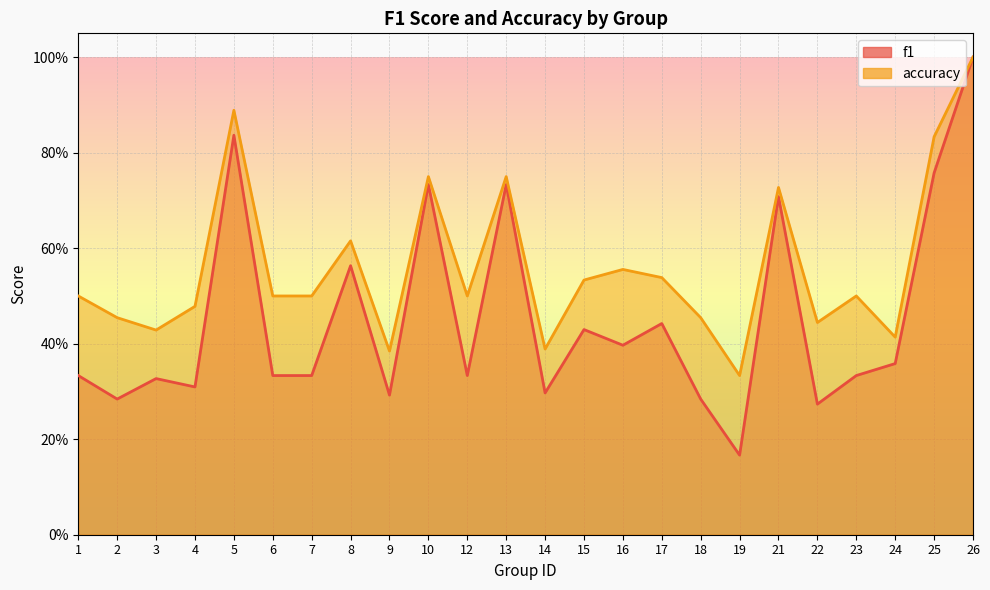

In accuracy, how many points are higher than both neighbors (excluding endpoints)?

7